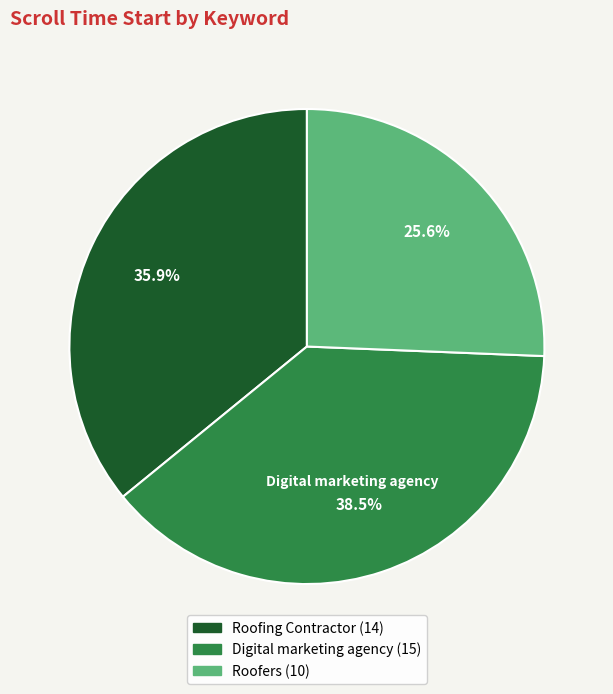

What is the smallest slice in the pie chart?

Roofers